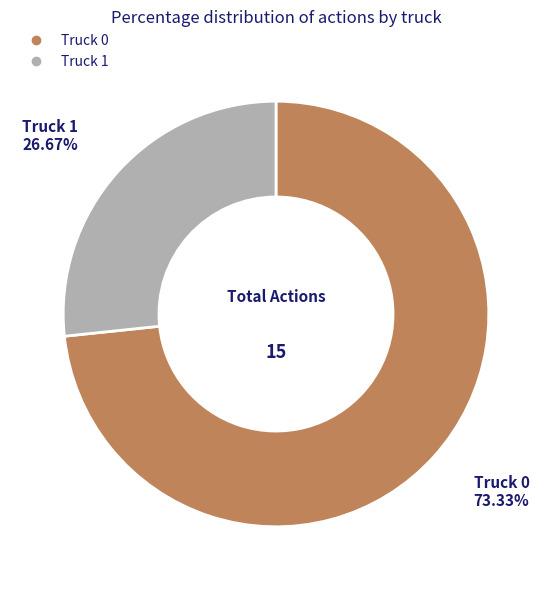

What is the smallest slice in the pie chart?

Truck 1